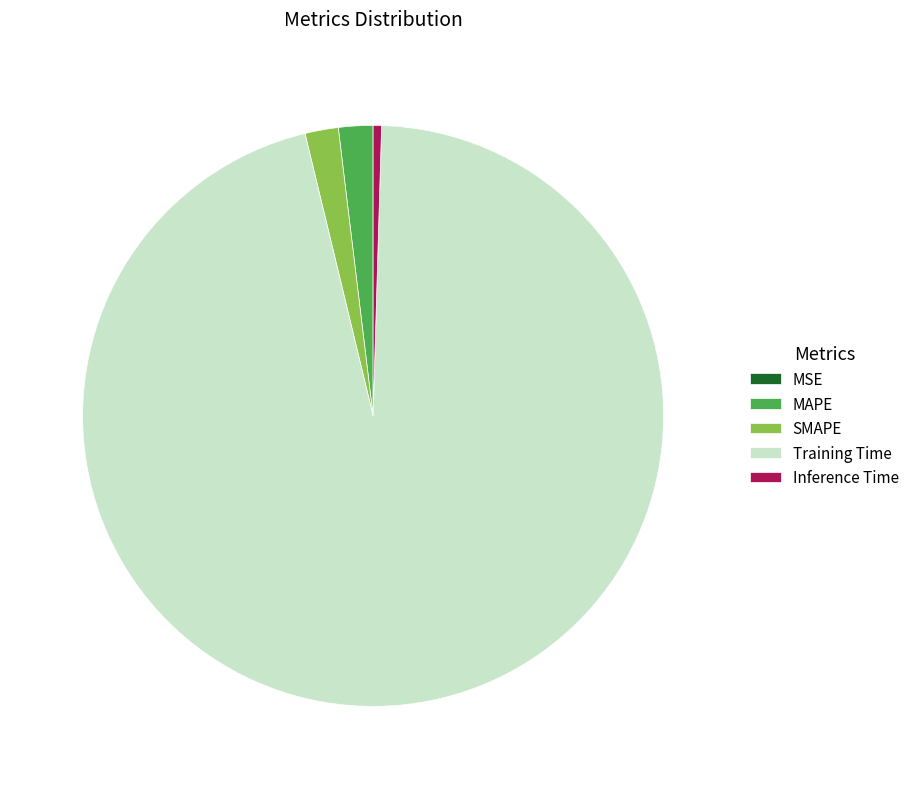

Between Inference Time and SMAPE, which is larger?

SMAPE